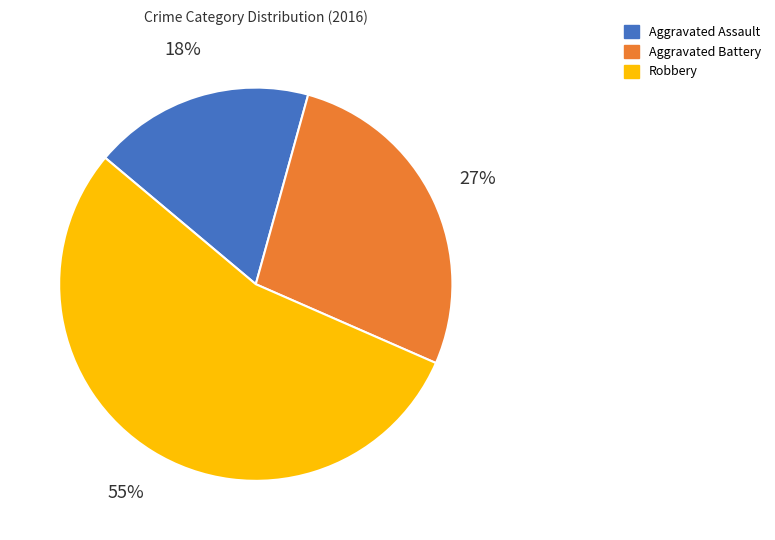

Which category accounts for the majority?

Robbery